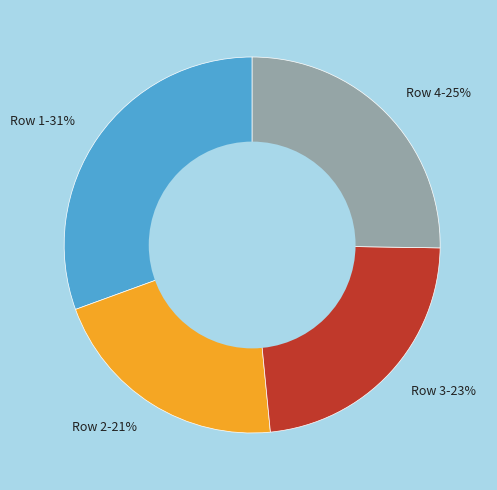

What is the smallest slice in the pie chart?

Row 2